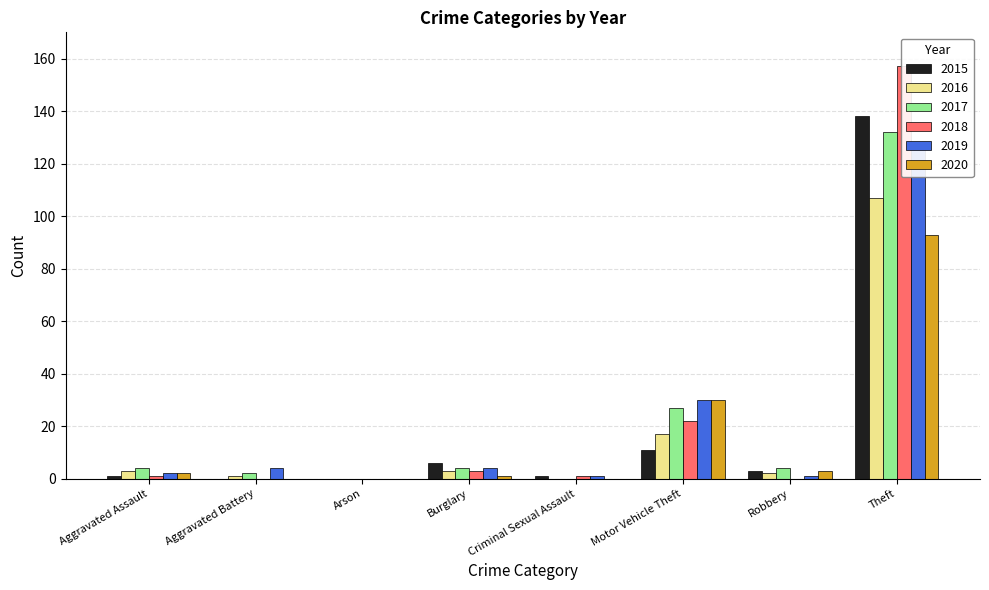

Which label corresponds to the largest value in the chart?

Theft